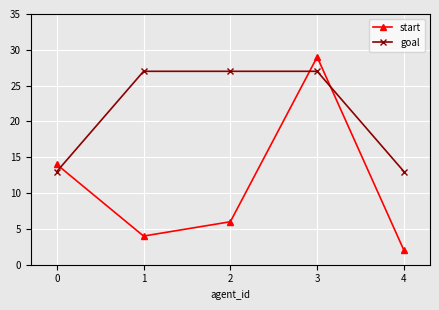

How many lines are shown in the chart?

2